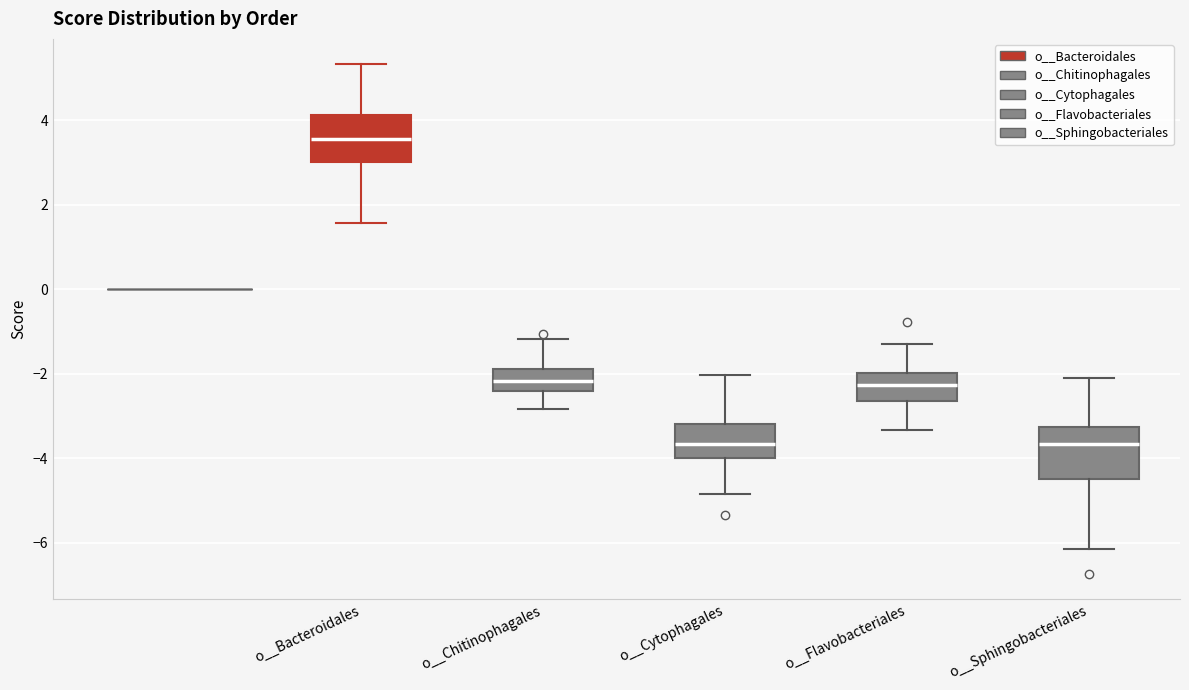

Reading left to right, read every box against the y-axis: the position of its median line, the range the box covers, and the ends of its whiskers. The values are not printed on the chart, so give them approximately, as read against the axis.

o__Bacteroidales: median 3.6, box 3.0 to 4.2, whiskers 1.6 to 5.4
o__Chitinophagales: median -2.2, box -2.4 to -1.8, whiskers -2.8 to -1.2
o__Cytophagales: median -3.6, box -4.0 to -3.2, whiskers -4.8 to -2.0
o__Flavobacteriales: median -2.2, box -2.6 to -2.0, whiskers -3.4 to -1.4
o__Sphingobacteriales: median -3.6, box -4.4 to -3.2, whiskers -6.2 to -2.0